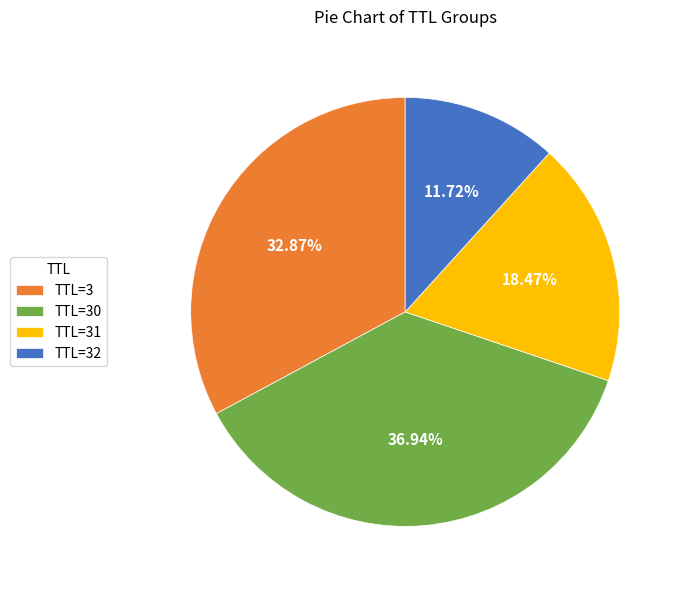

Is there any slice that represents more than half of the pie?

No